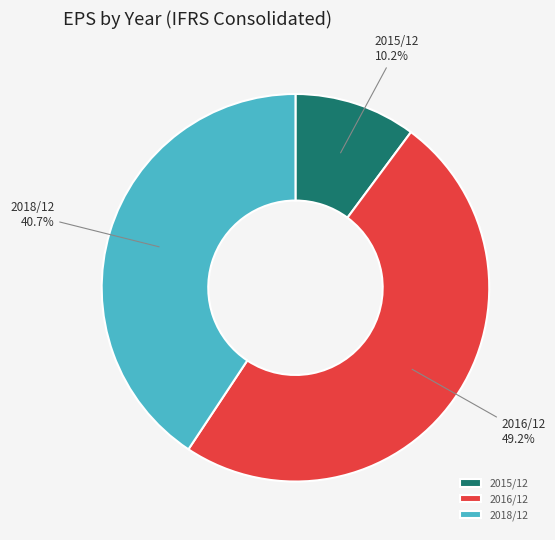

What is the smallest slice in the pie chart?

2015/12